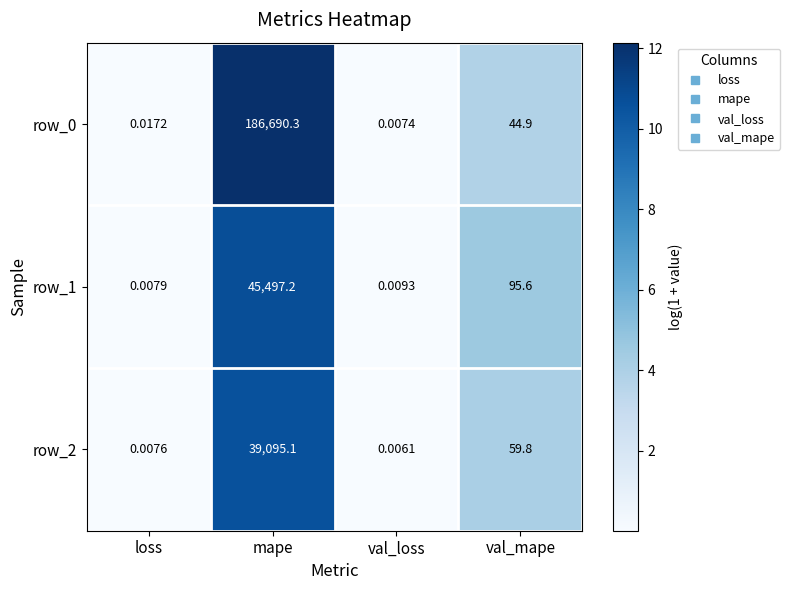

Rank the categories by row_2 value from highest to lowest.

mape, val_mape, loss, val_loss